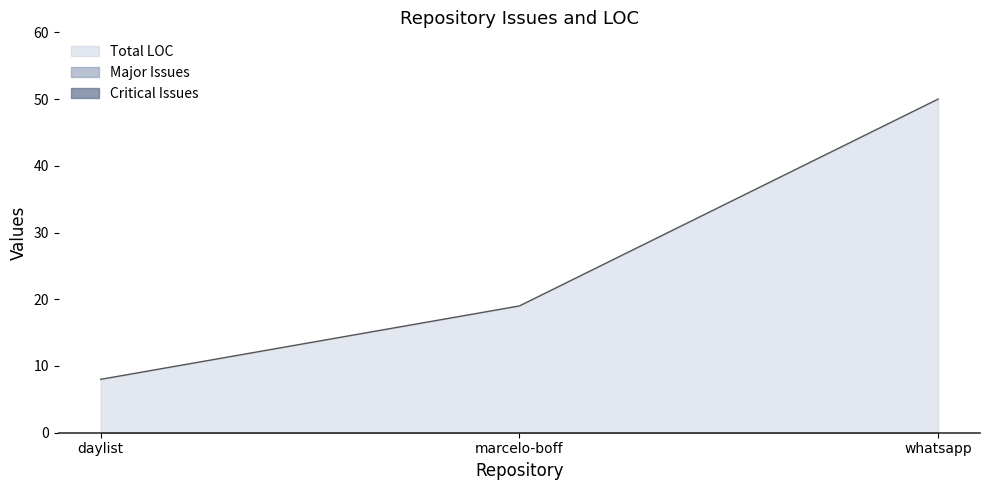

What are all the series names shown in the legend?

Total LOC, Major Issues, Critical Issues